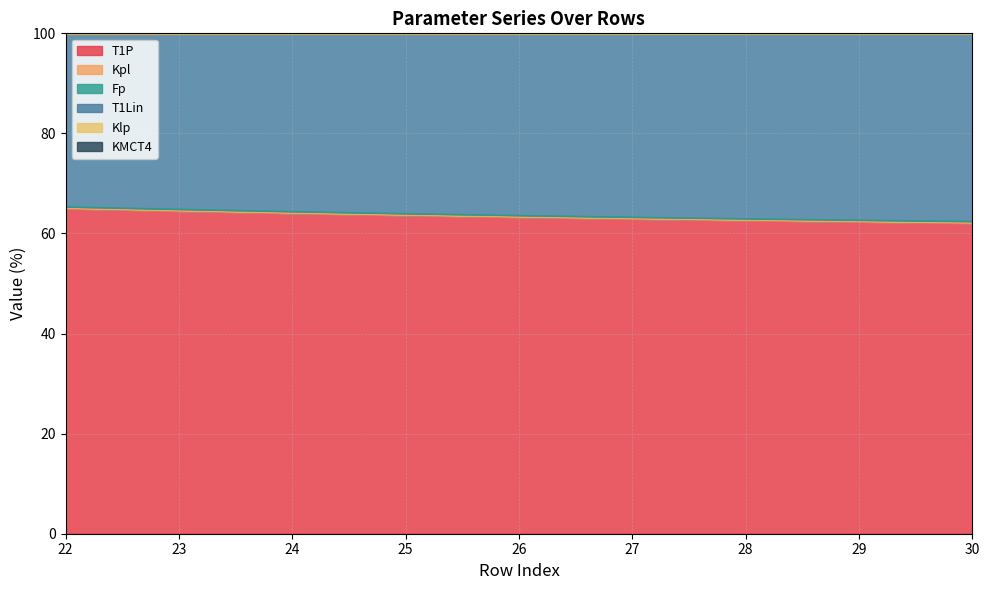

Between 24 and 23, which is larger?

23